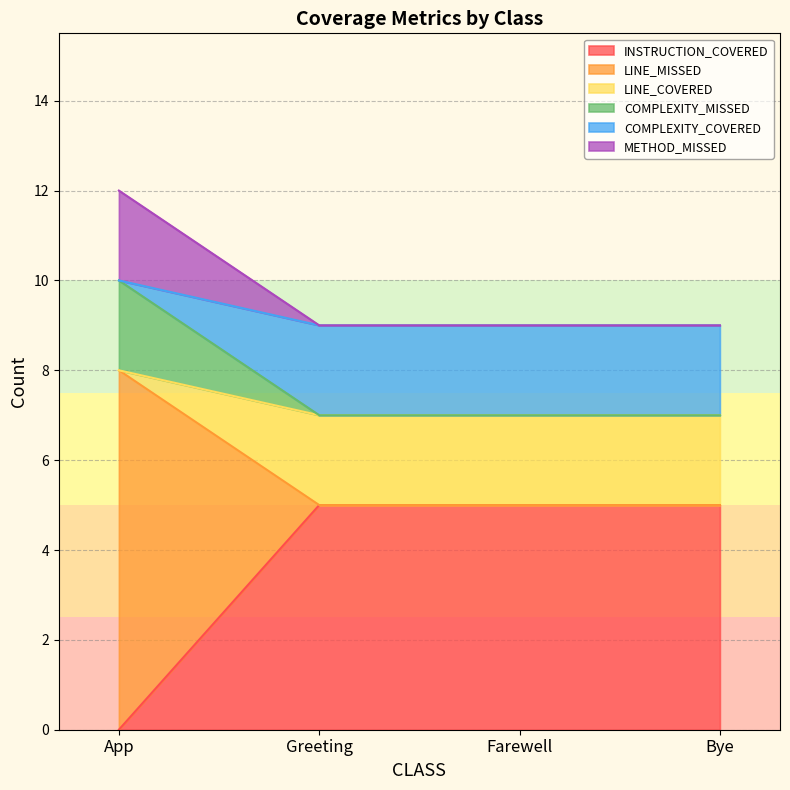

Which label corresponds to the largest value in the chart?

App